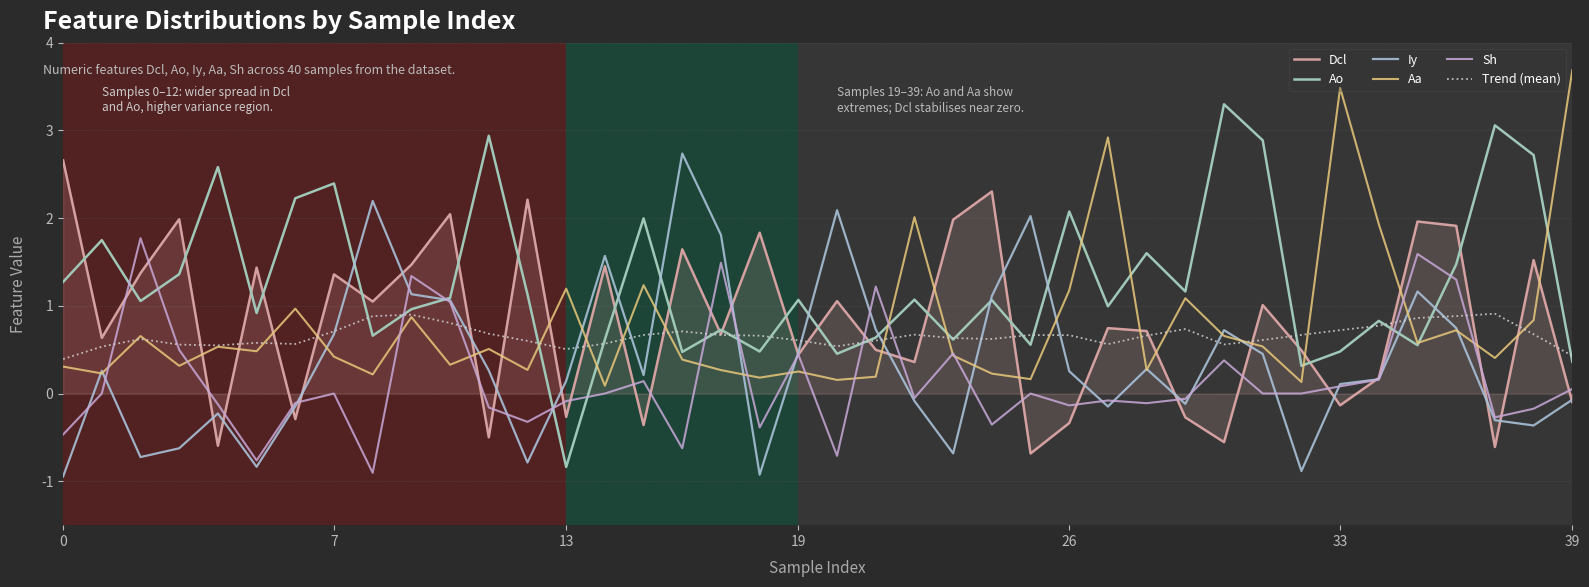

How many lines are shown in the chart?

6